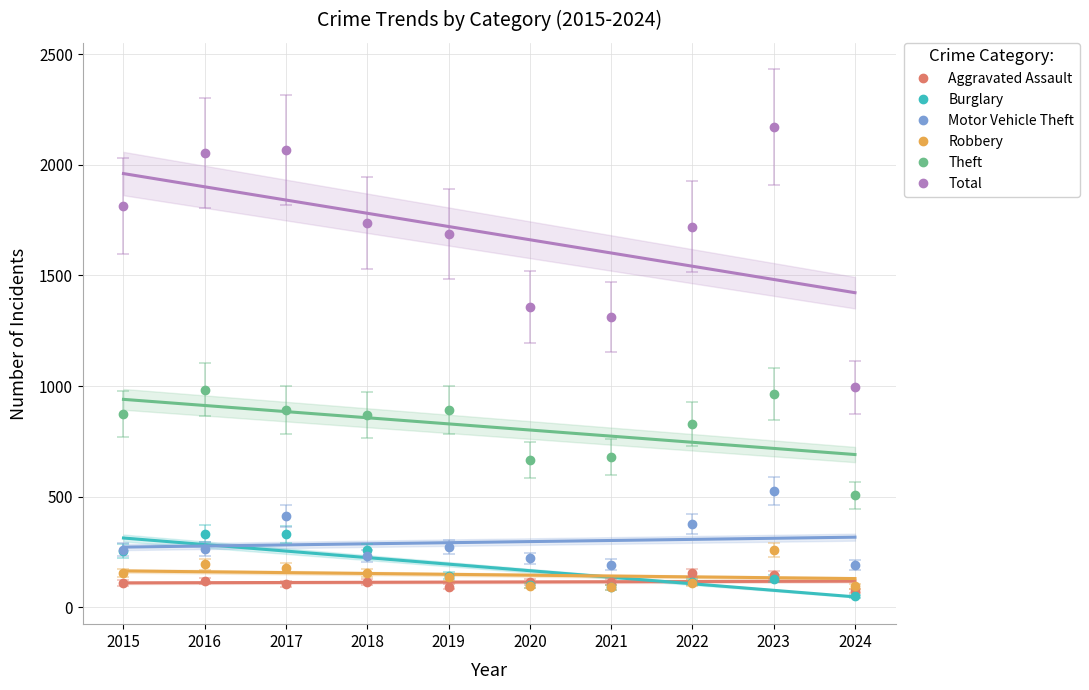

Is the value of Motor Vehicle Theft at 2023 greater than the value of Theft at 2017?

No